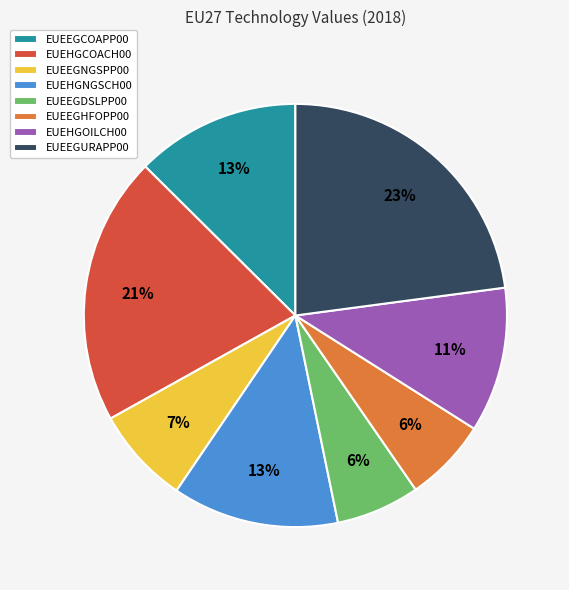

Is it true that EUEEGDSLPP00 is 6% of the pie?

True